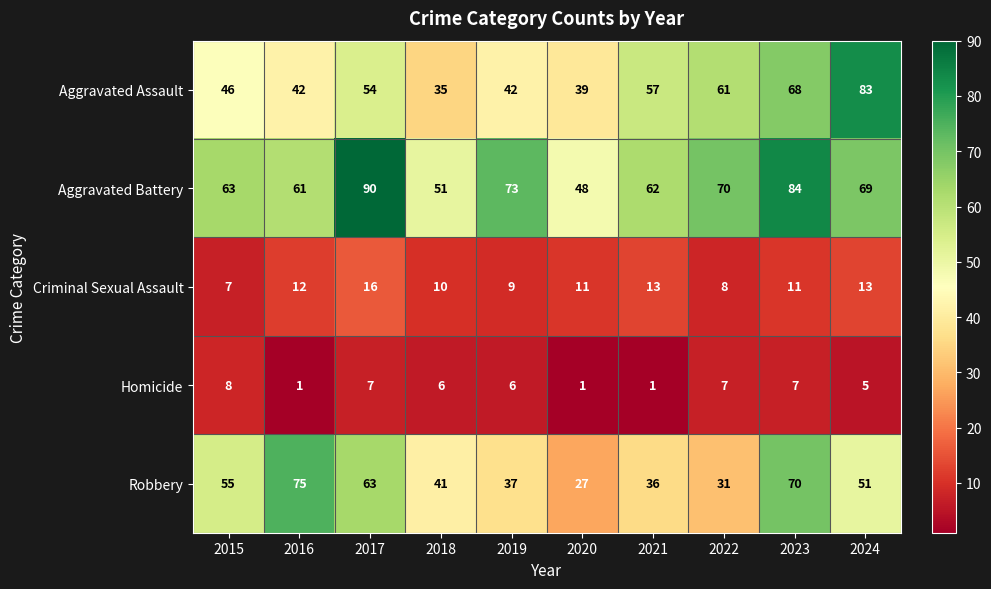

At which label does Robbery reach its peak?

2016